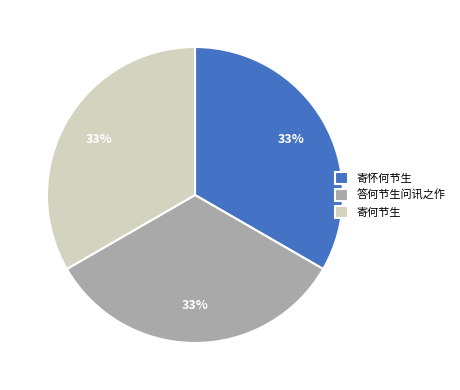

Count the number of slices in the pie.

3